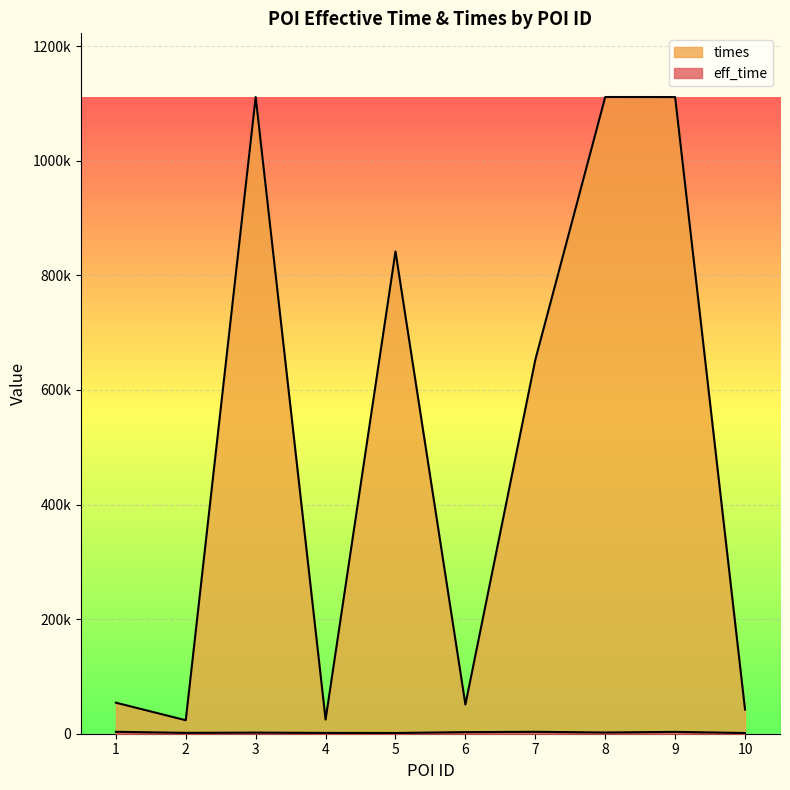

Rank the series by their average value, from lowest to highest.

eff_time, times